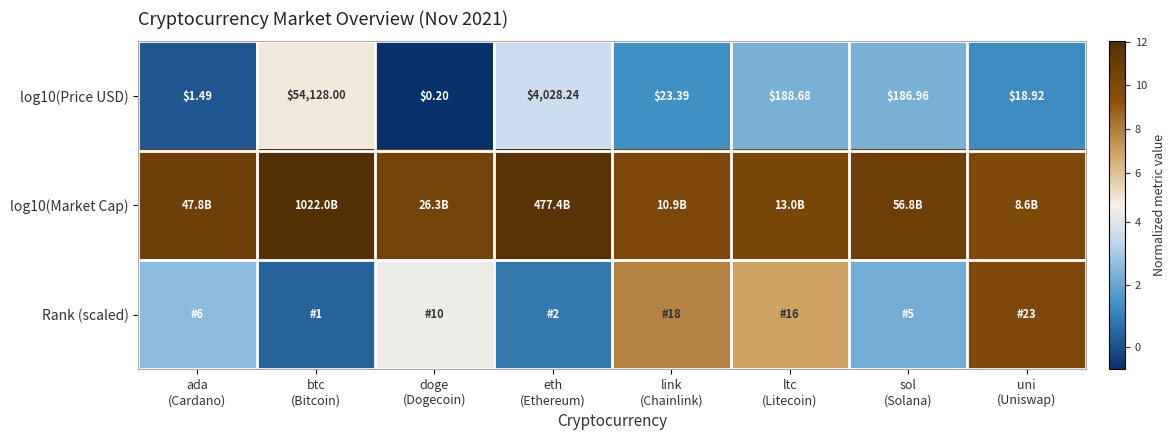

At which label is log10(Market Cap) closest to 10?

link (Chainlink)